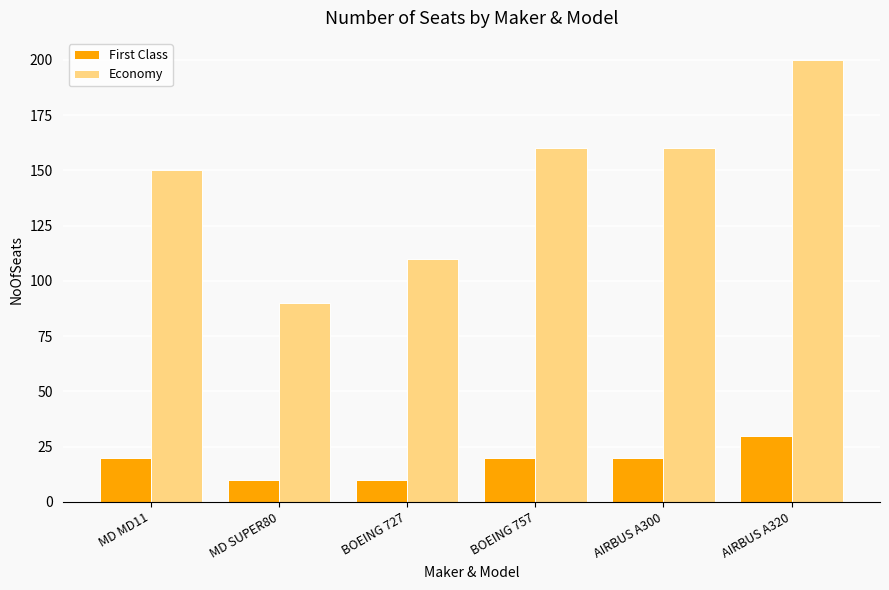

What position from the right is BOEING 727?

4